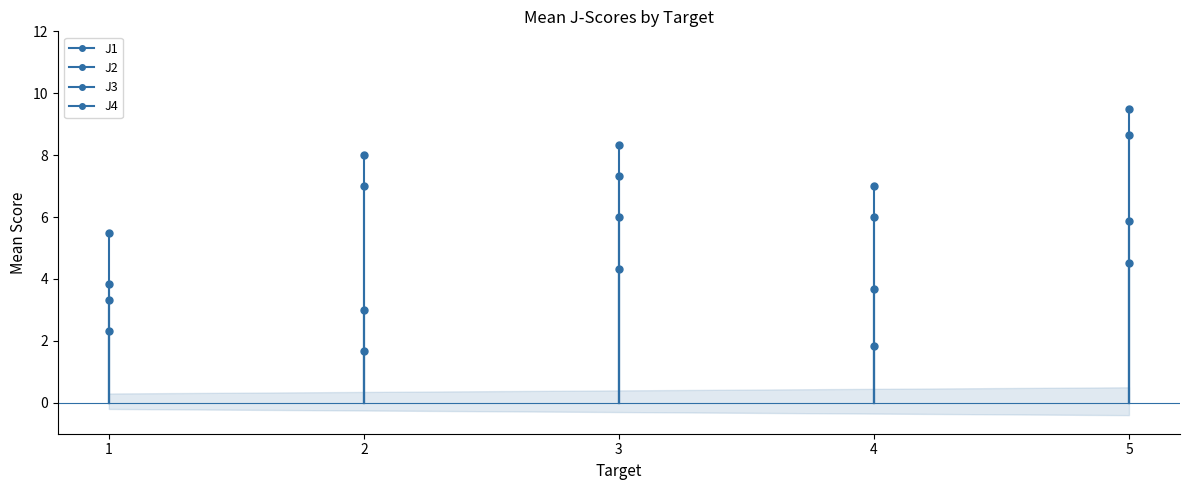

Which series contains the highest Y value?

J1